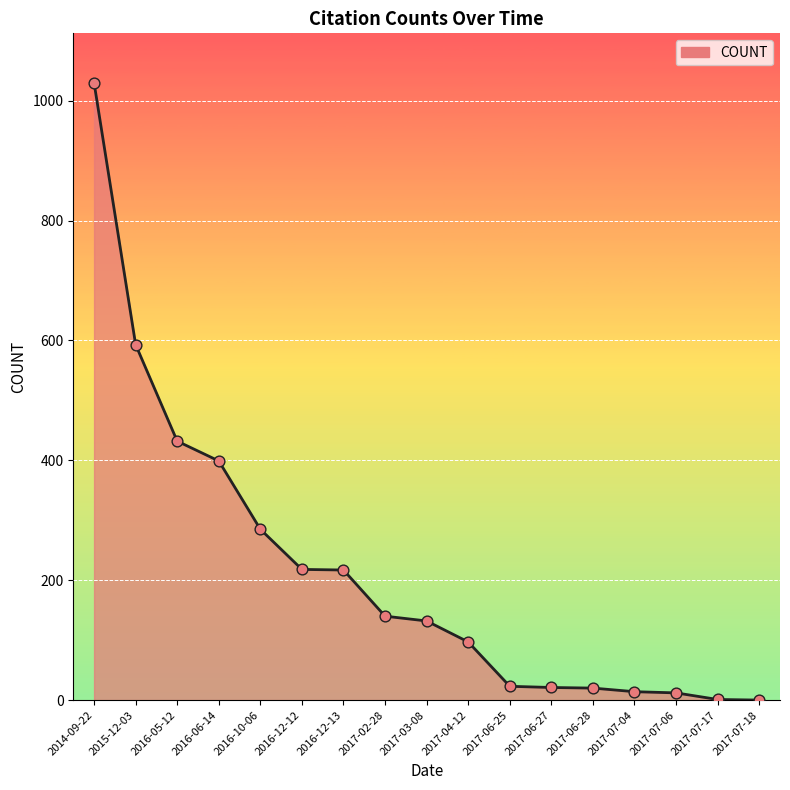

Between 2017-02-28 and 2017-07-04, which is larger?

2017-02-28